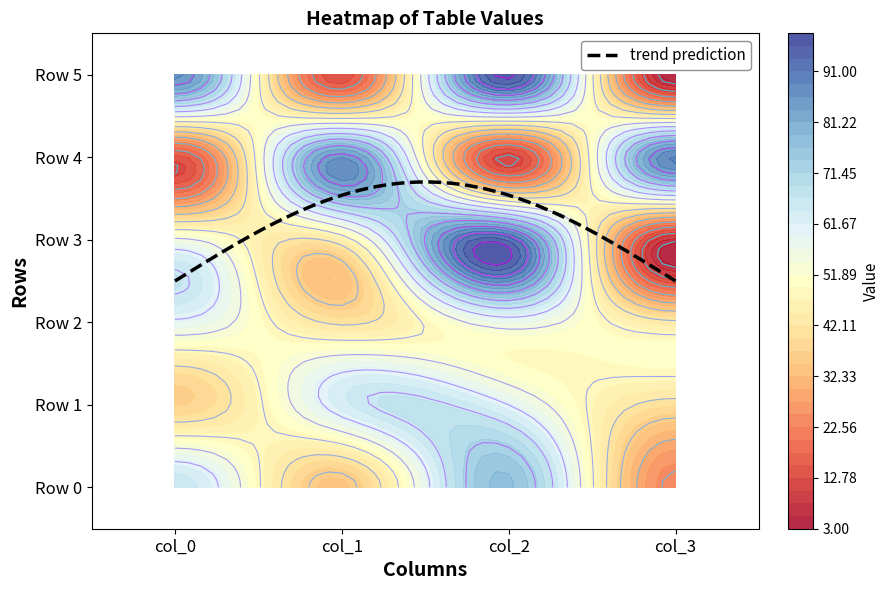

What is the difference between the second highest and minimum values in the Row 5 series?

84